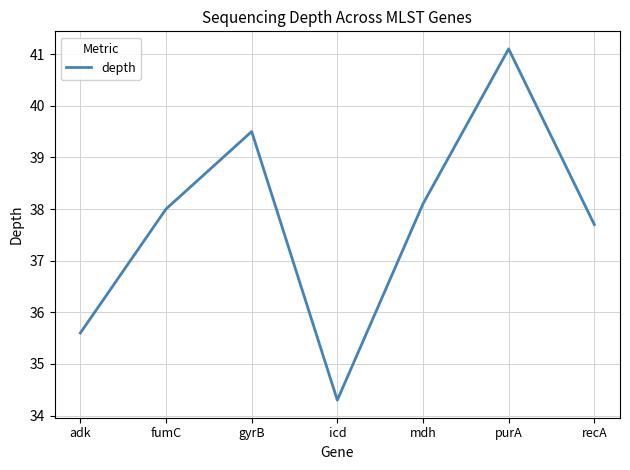

What is the difference between the second highest and second lowest values?

3.9